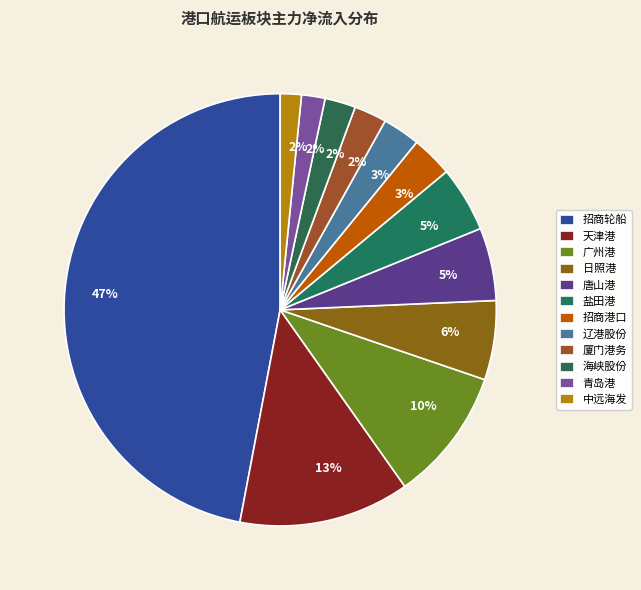

To the nearest percent, what percentage of the pie is 厦门港务?

2%